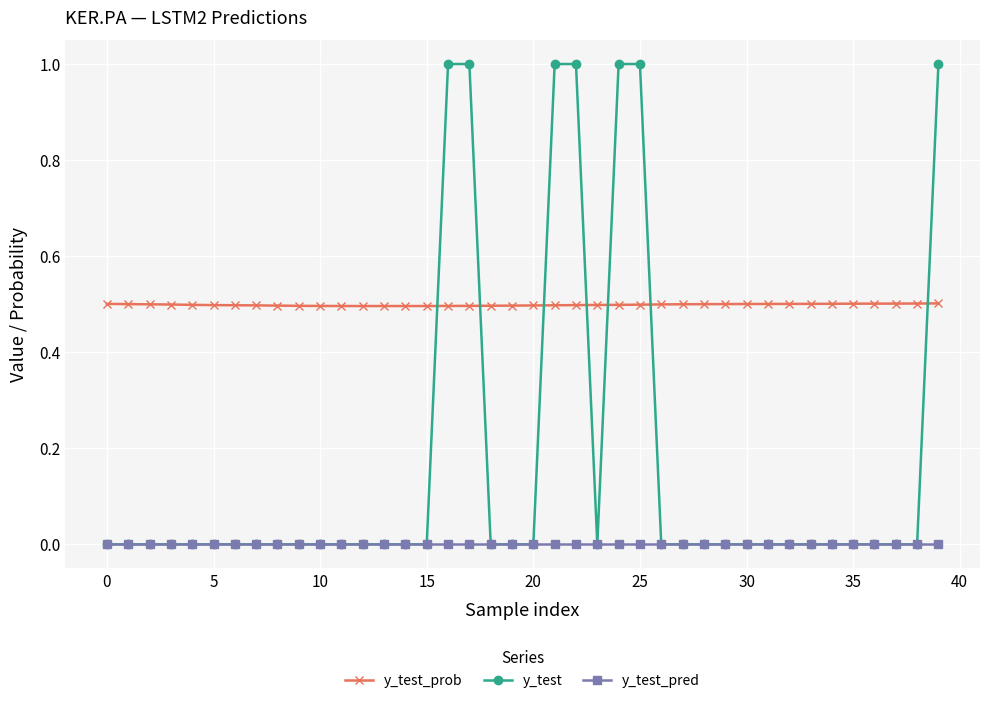

Which series has the largest total across all categories?

y_test_prob